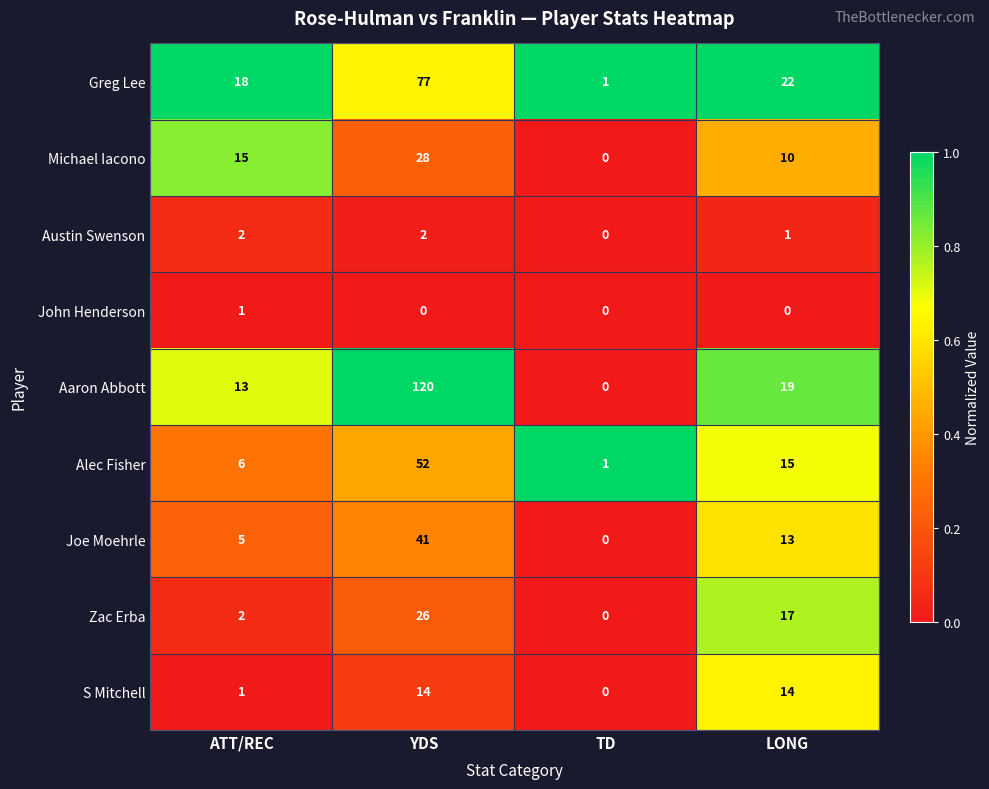

What is the sum of the Alec Fisher values at LONG and ATT/REC?

21